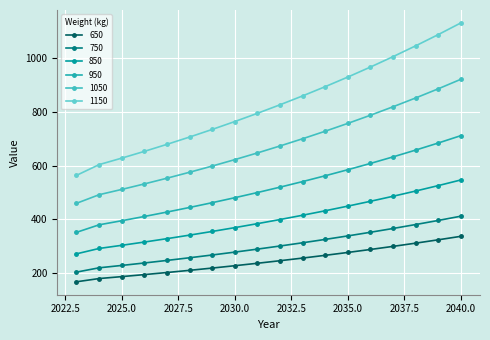

True or false: 750 and 1050 intersect in this chart.

False